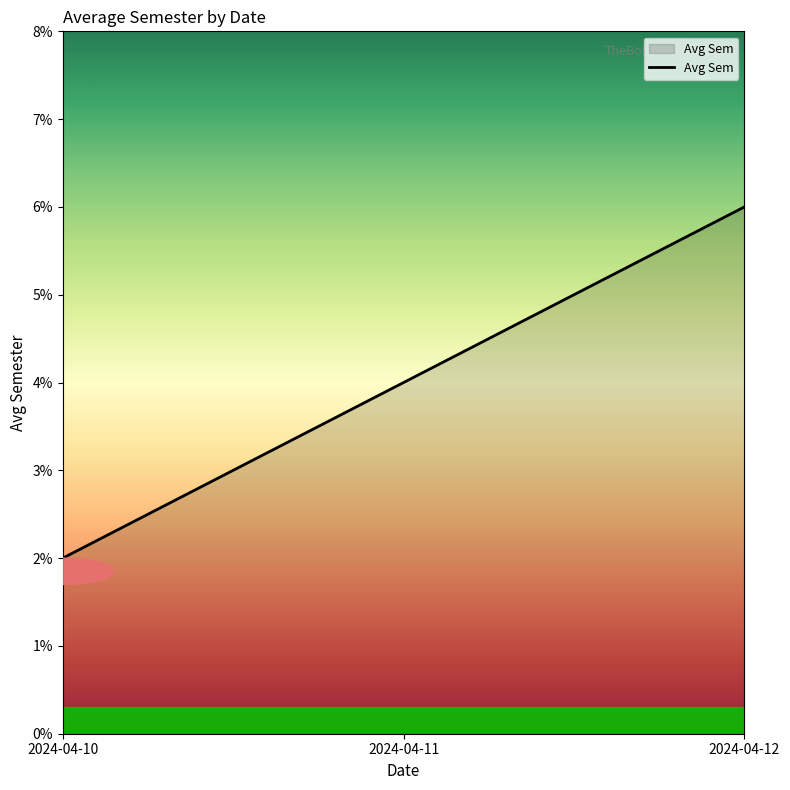

What is the approximate value at 2024-04-12?

6